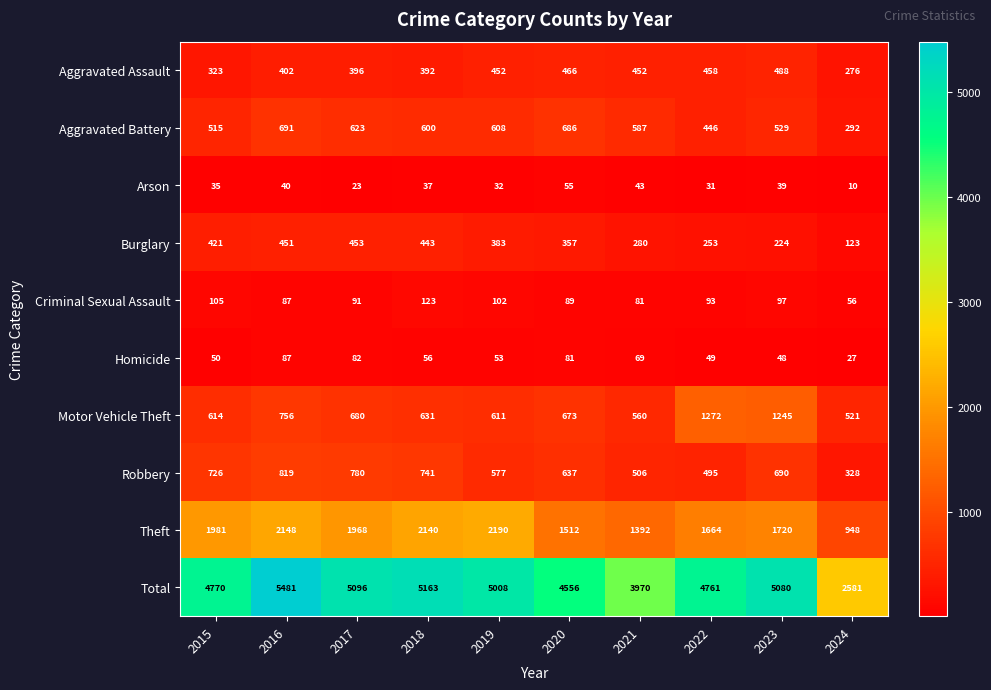

What is the difference between the Motor Vehicle Theft values at 2022 and 2024?

751